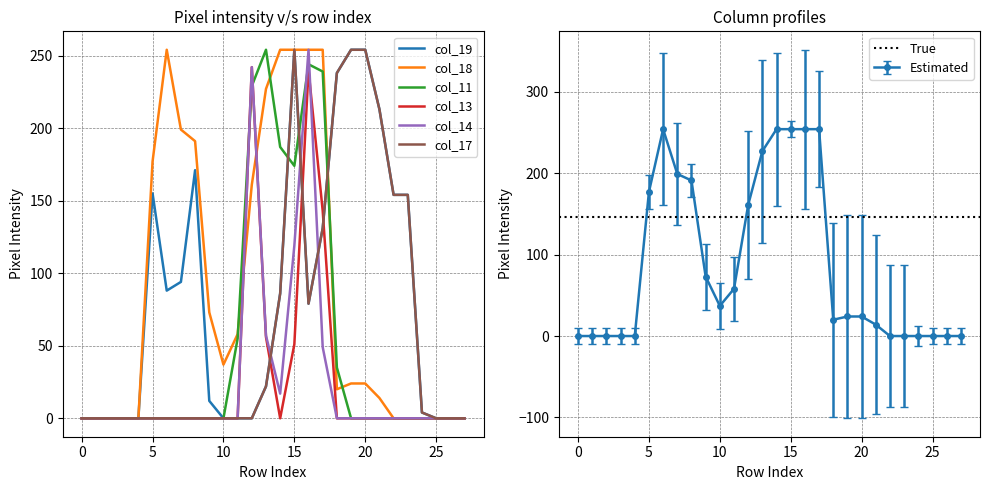

Is it true that col_14 equals 0 at 18?

True